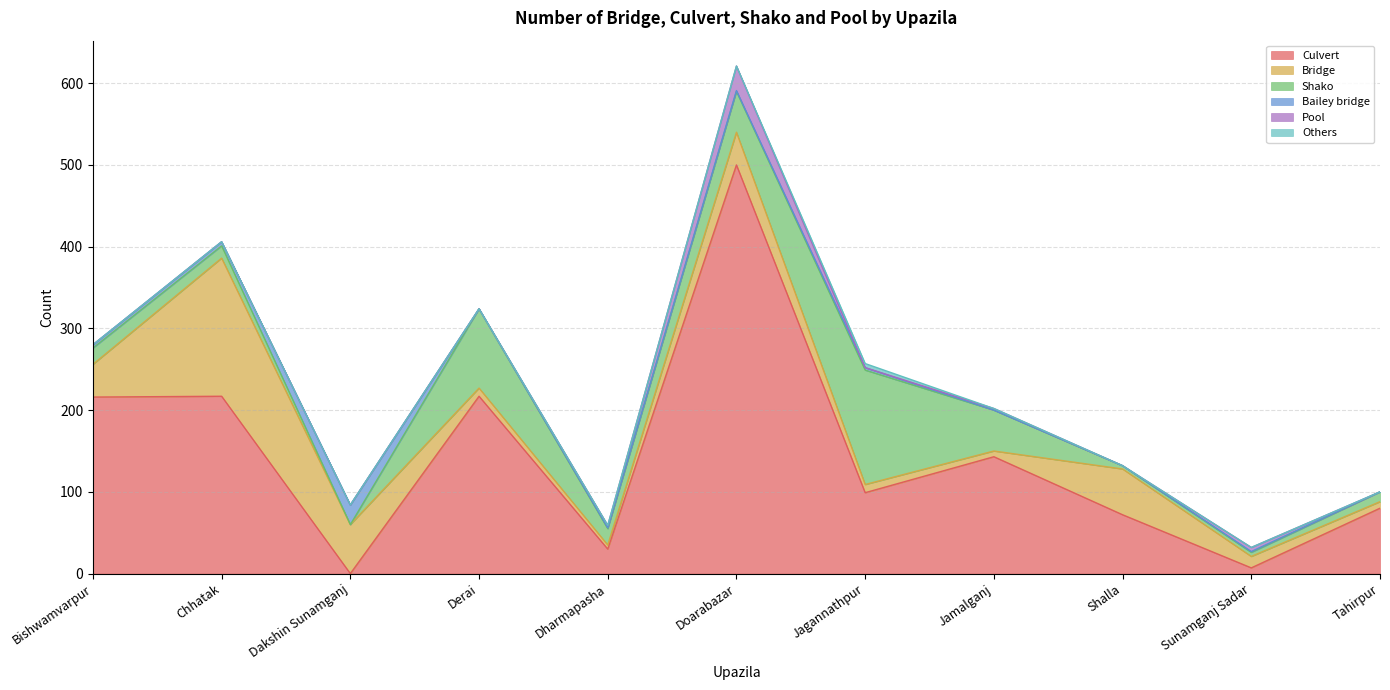

Count the number of data series in this chart.

6